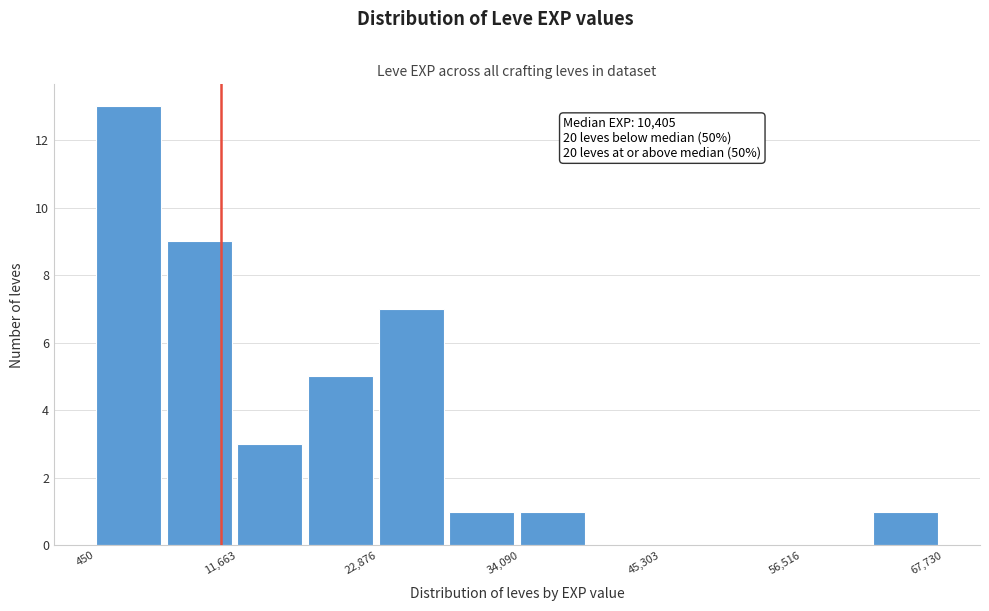

Read against the x-axis, roughly where is the centre of the tallest bar?

4000